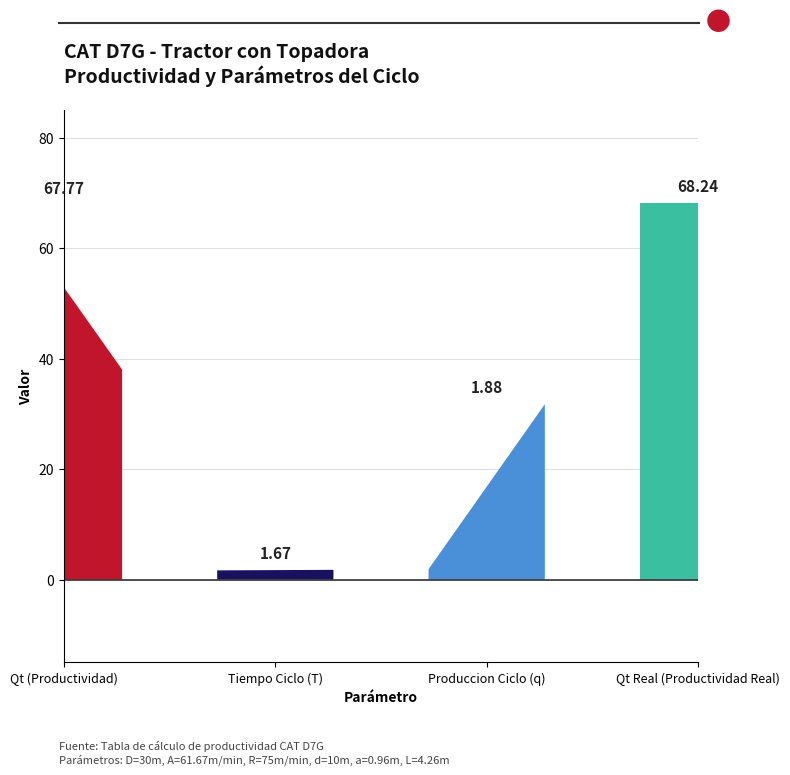

What is the ratio of the value at Qt Real (Productividad Real) to the value at Produccion Ciclo (q)?

36.2